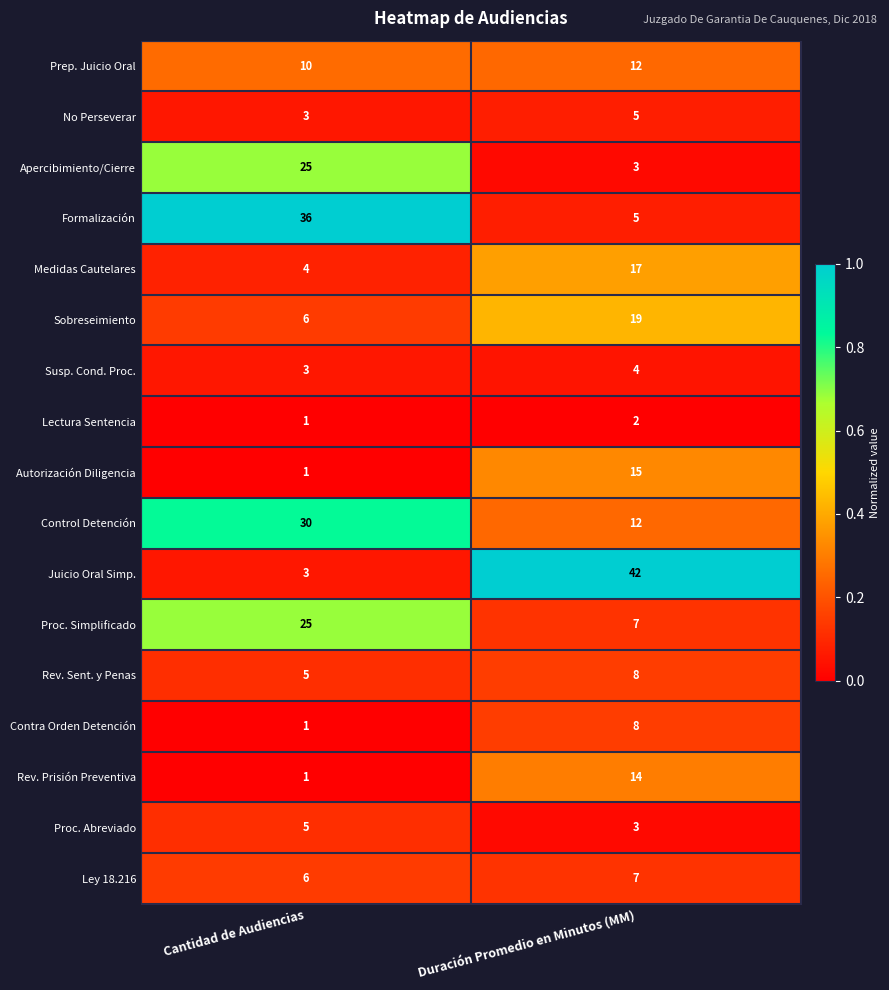

What is the difference between the highest and lowest values at Duración Promedio en Minutos (MM)?

40